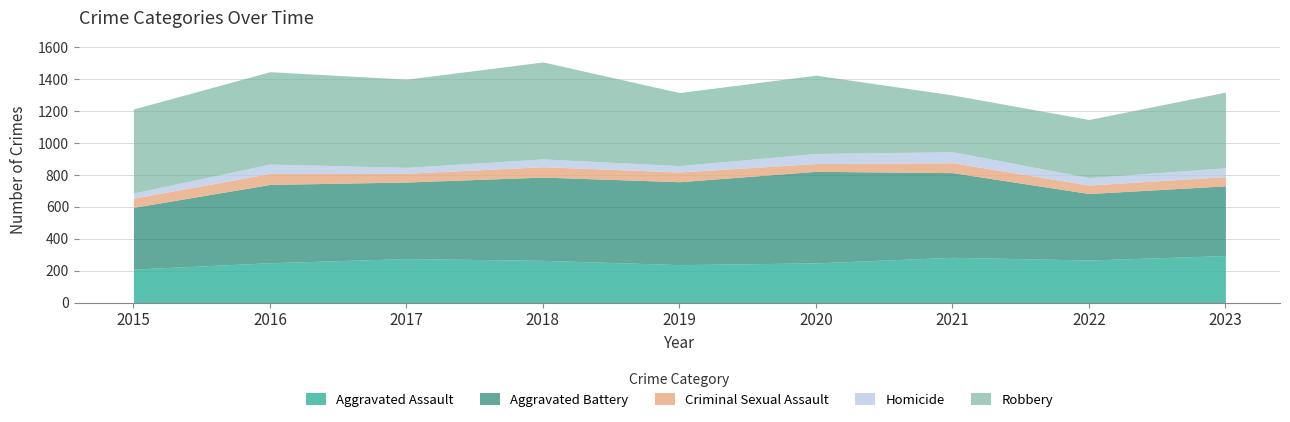

Rank the series at 2020 from lowest to highest value.

Criminal Sexual Assault, Homicide, Aggravated Assault, Robbery, Aggravated Battery